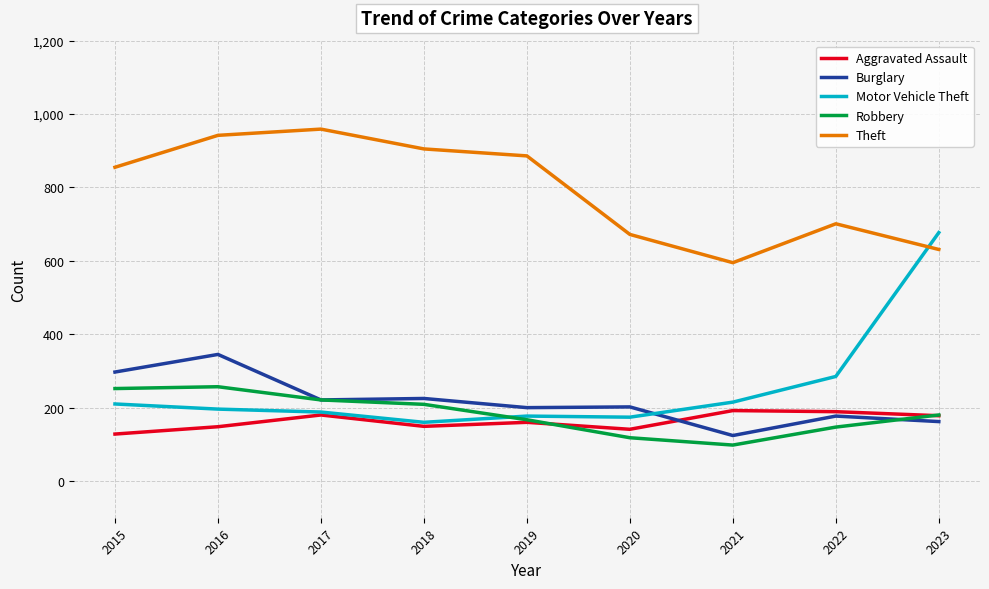

At how many categories does at least one series exceed 98?

9